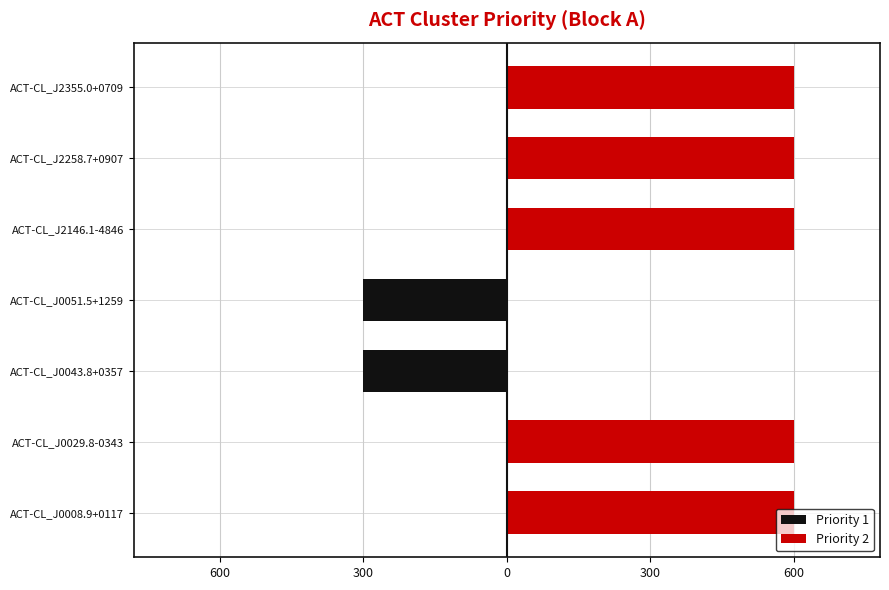

What is the value of the Priority 2 bar at the 4th from the left?

600